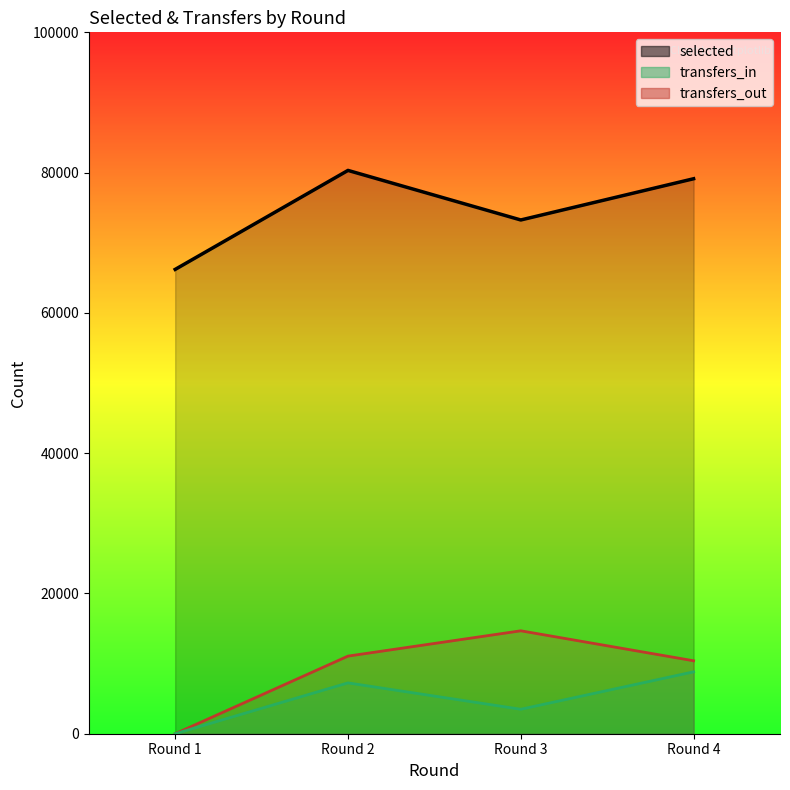

Where is the first local minimum for selected?

Round 3